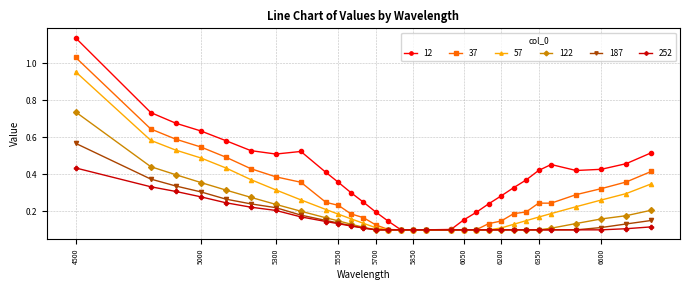

List the series in order of their peak value, lowest first.

252, 187, 122, 57, 37, 12